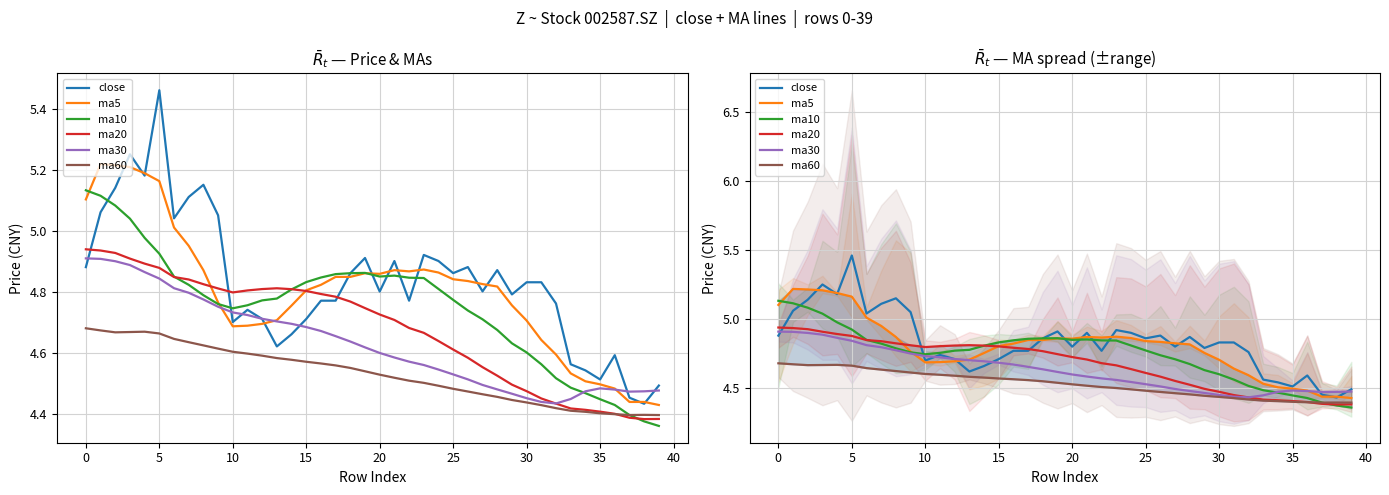

True or false: ma5 and ma60 intersect in this chart.

False